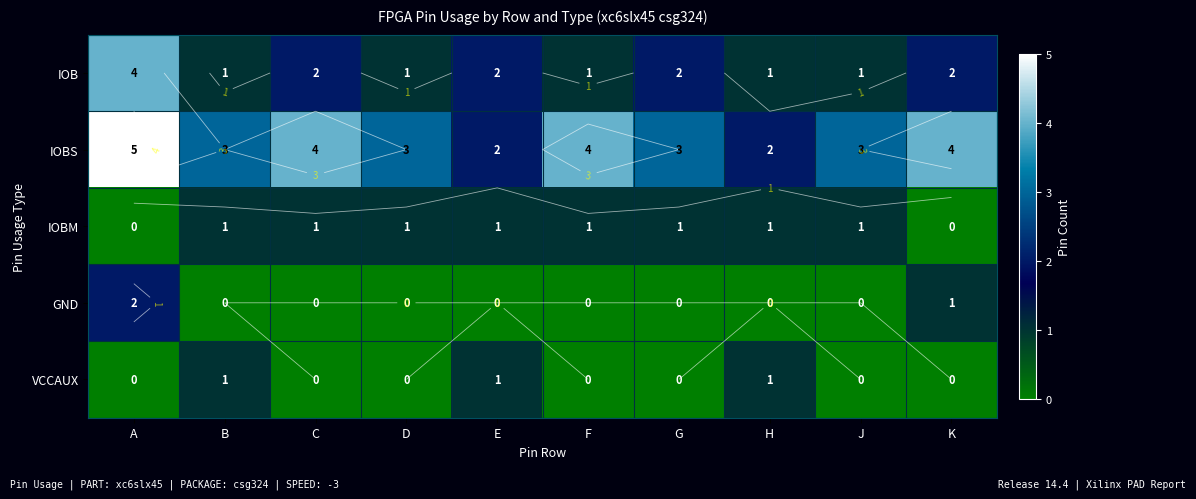

Where does the IOBS series first go above 3?

A